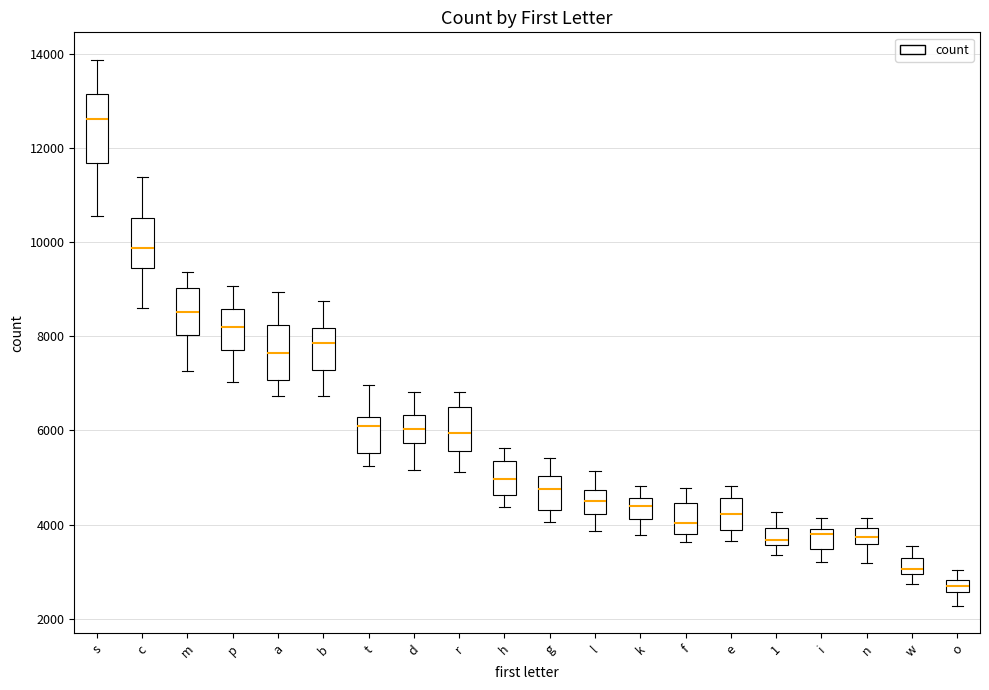

Which box has the highest median line?

s